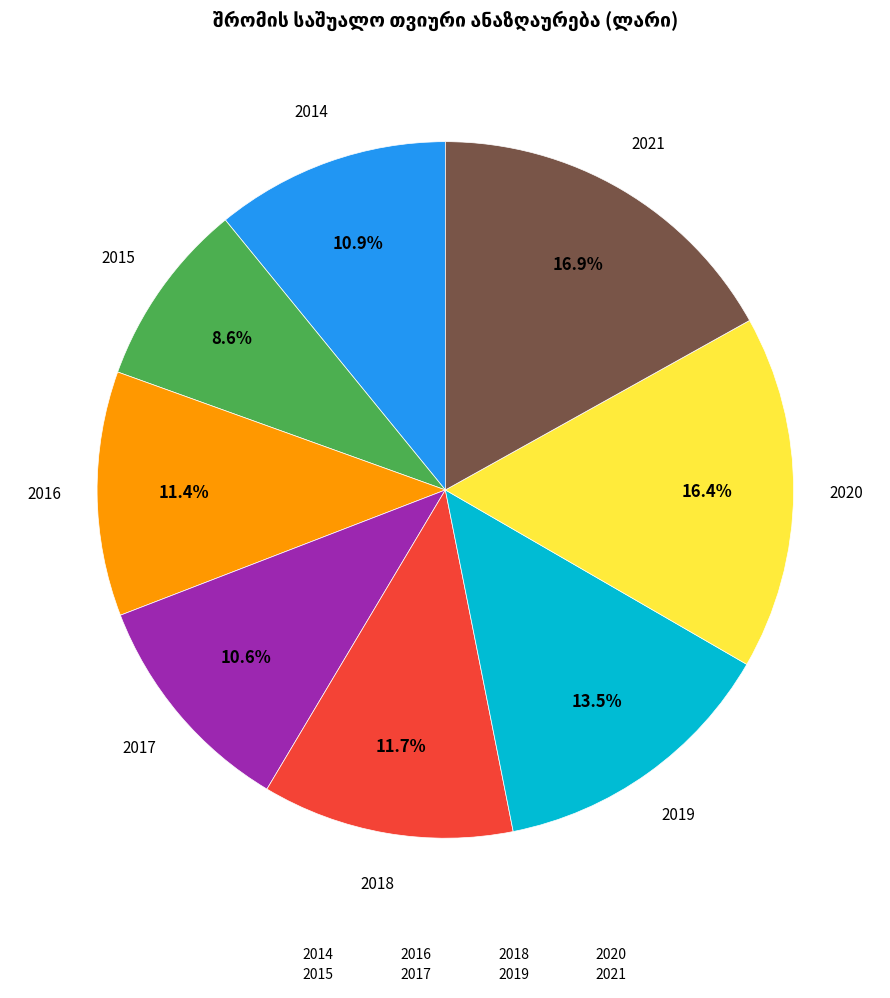

What percentage is the 2016 slice, to the nearest percent?

11%